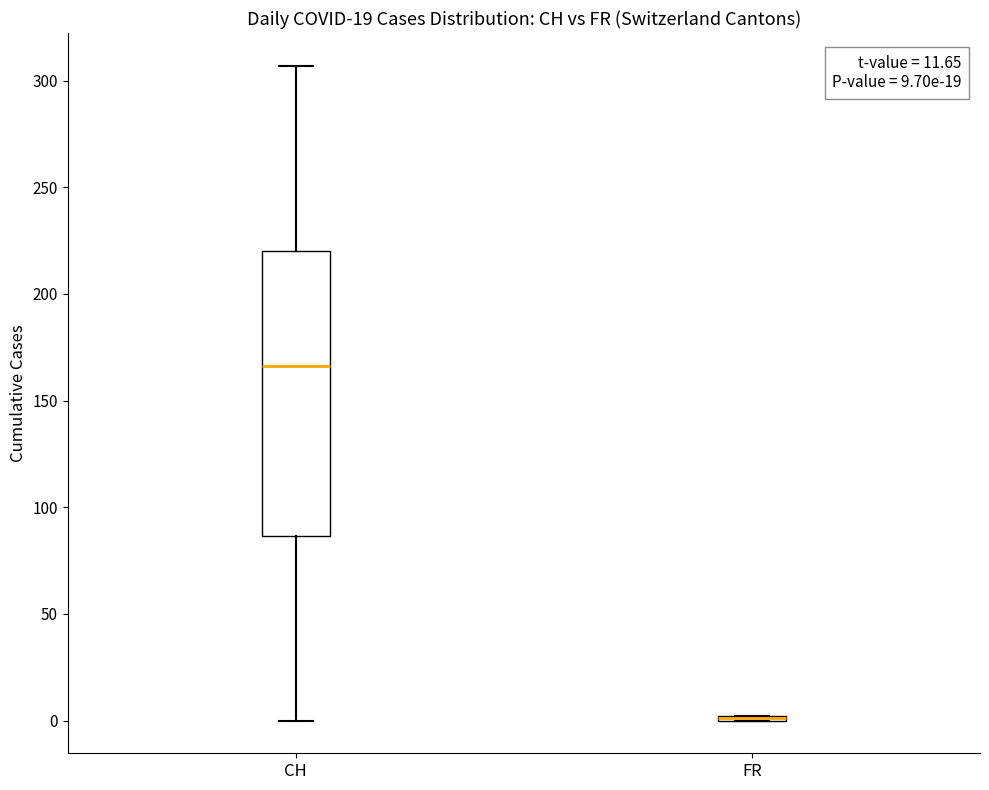

Comparing the boxes themselves (not the whiskers), which one is the tallest?

CH